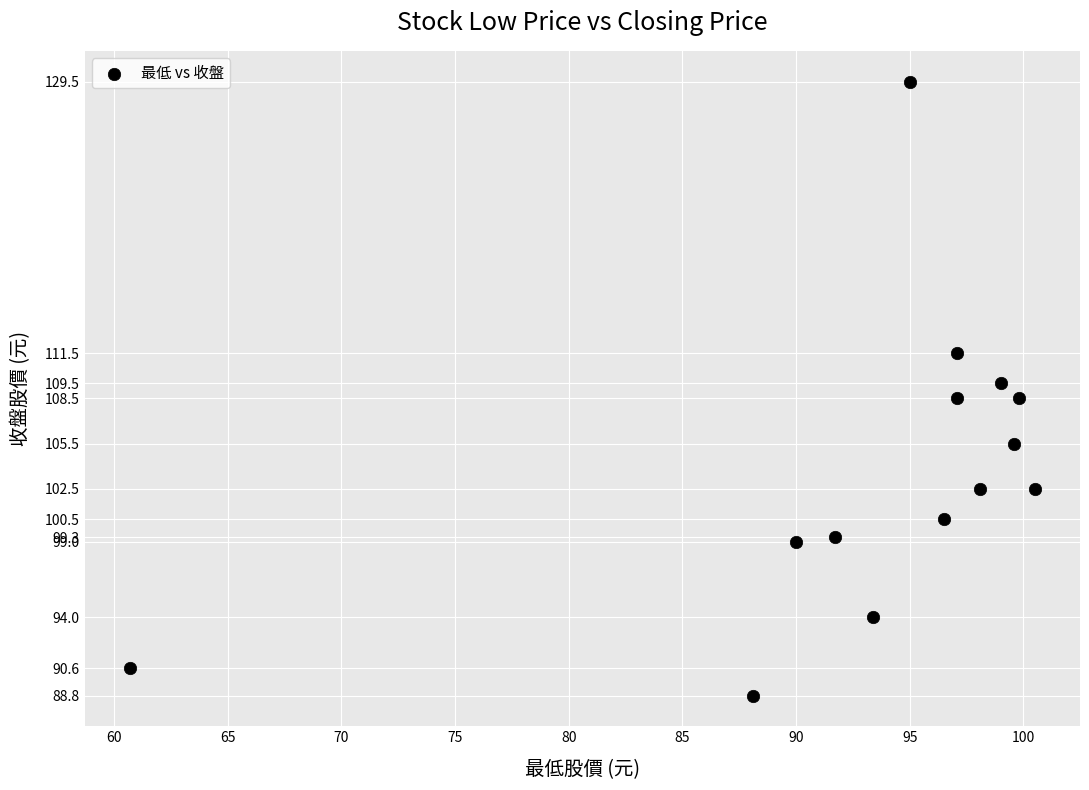

What is the range of X values (max minus min)?

39.8